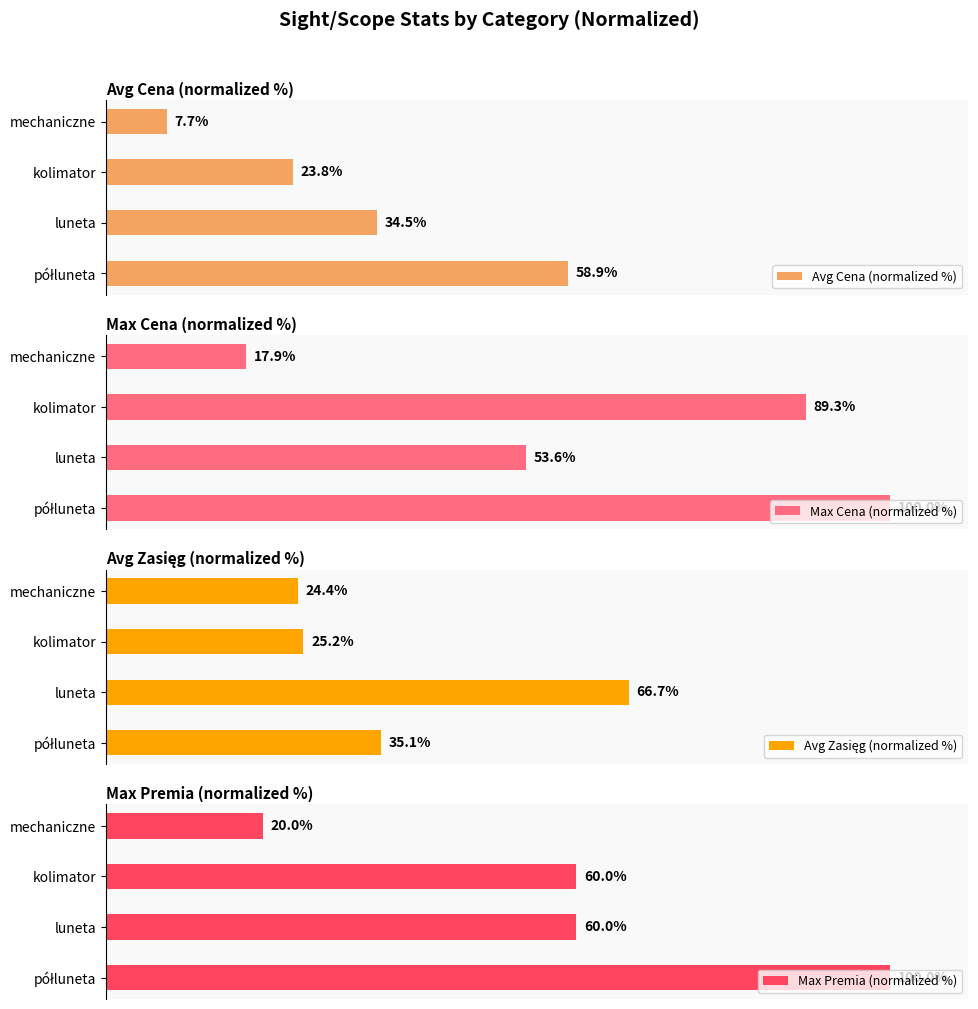

Reading left to right, list all the values displayed in this chart.

Avg Cena (normalized %): 58.9	34.5	23.8	7.7
Max Cena (normalized %): 100.0	53.6	89.3	17.9
Avg Zasięg (normalized %): 35.1	66.7	25.2	24.4
Max Premia (normalized %): 100.0	60.0	60.0	20.0